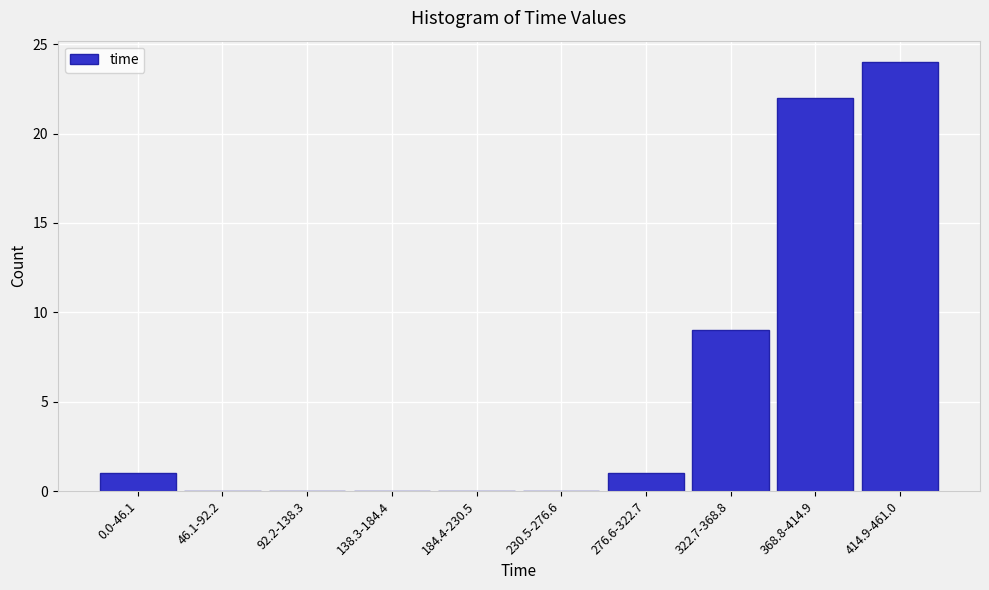

Reading right to left, what are all the values shown in this chart?

414.9-461.0=24	368.8-414.9=22	322.7-368.8=9	276.6-322.7=1	230.5-276.6=0	184.4-230.5=0	138.3-184.4=0	92.2-138.3=0	46.1-92.2=0	0.0-46.1=1